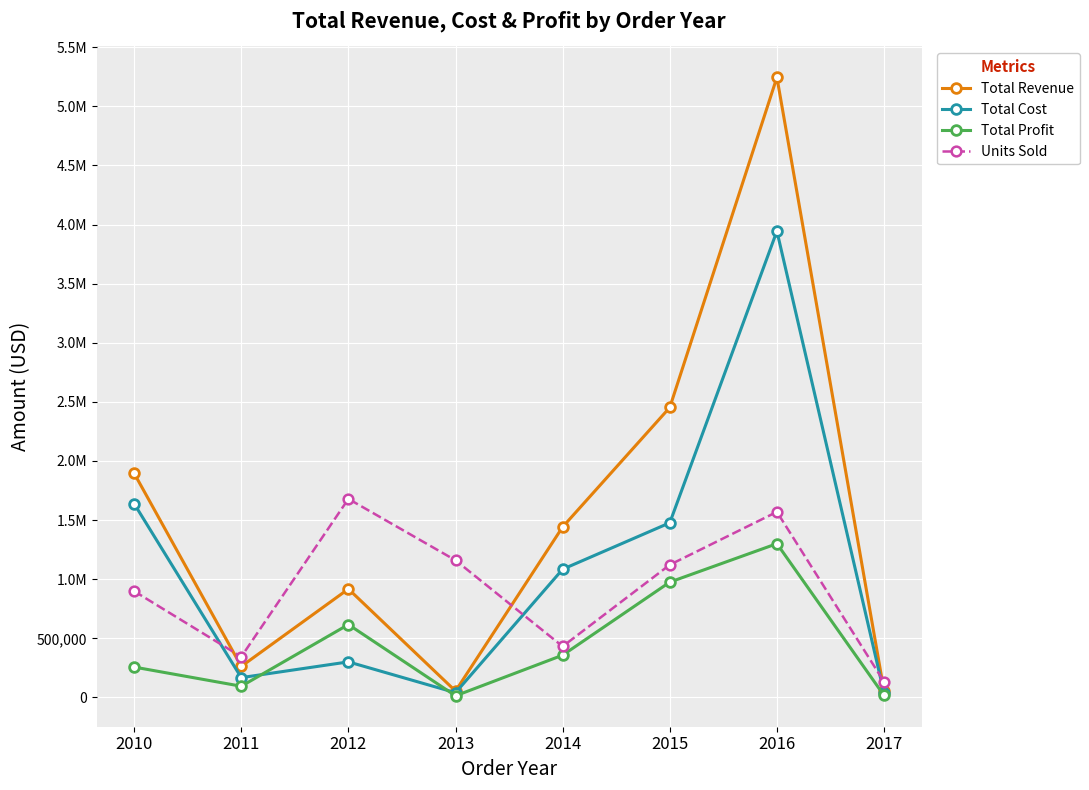

Where is the first local maximum for Total Cost?

2012